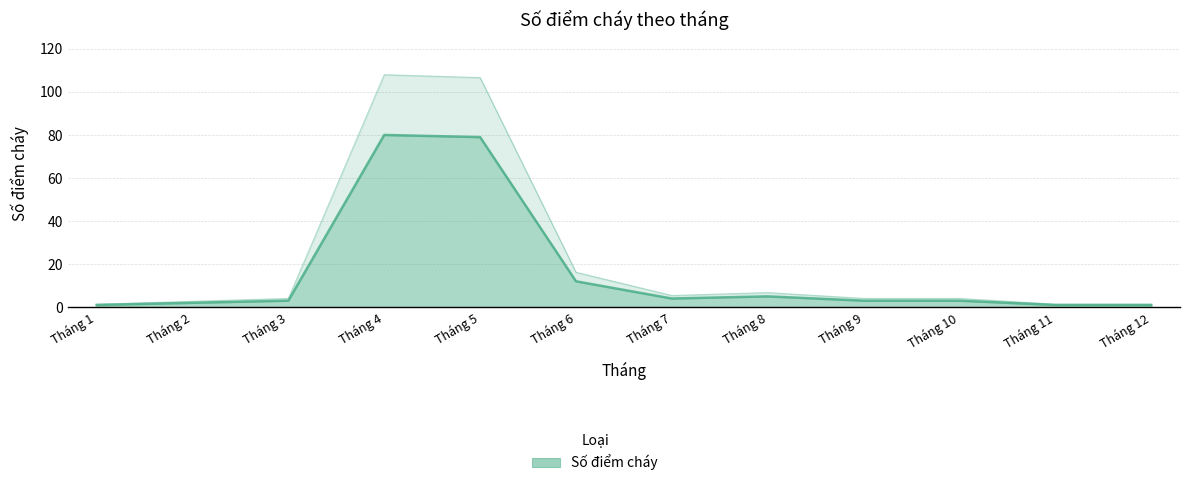

Read the value at Tháng 6, to the nearest 10.

10